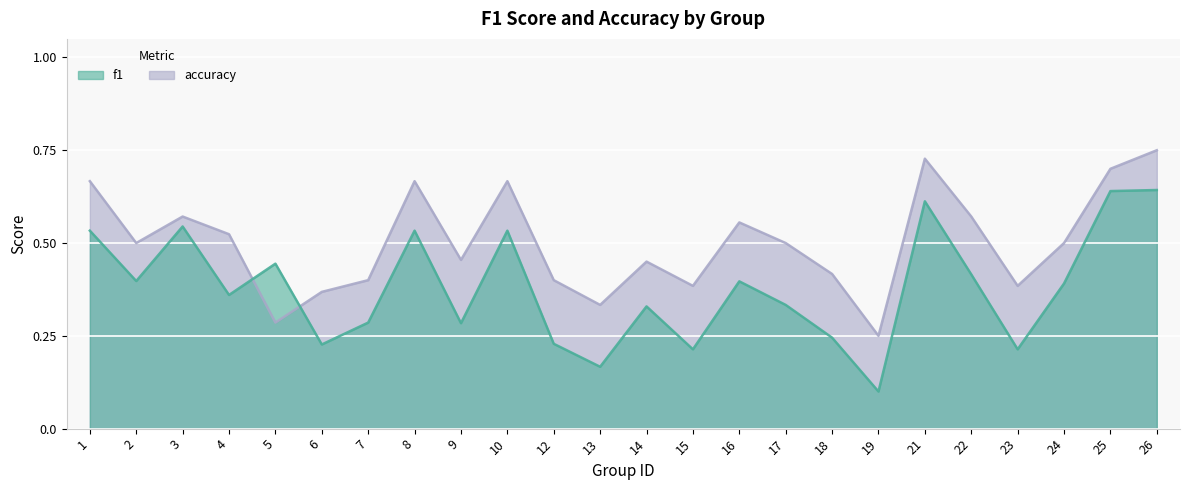

Rank the categories by f1 value from highest to lowest.

26, 25, 21, 3, 1, 8, 10, 5, 22, 2, 16, 24, 4, 17, 14, 7, 9, 18, 12, 6, 15, 23, 13, 19